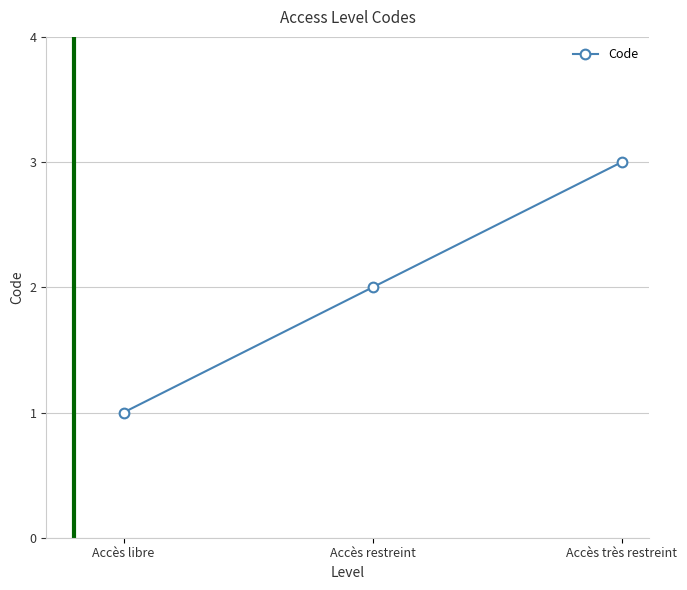

Reading left to right, what are all the values shown in this chart?

Accès libre=1	Accès restreint=2	Accès très restreint=3